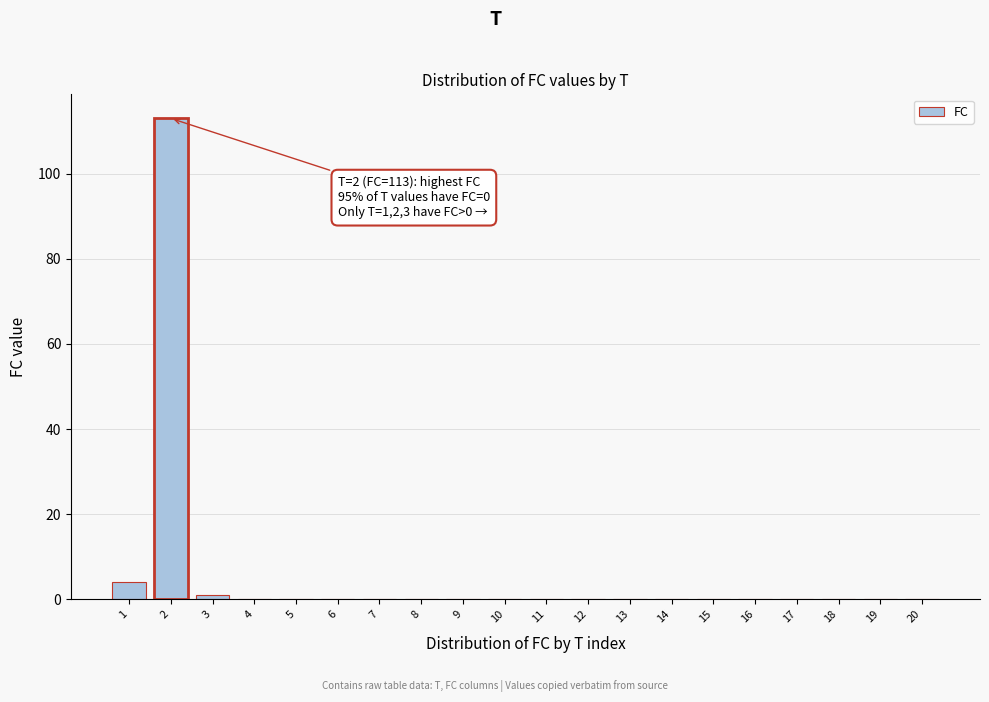

Reading right to left, list all the values displayed in this chart.

20=0	19=0	18=0	17=0	16=0	15=0	14=0	13=0	12=0	11=0	10=0	9=0	8=0	7=0	6=0	5=0	4=0	3=1	2=113	1=4